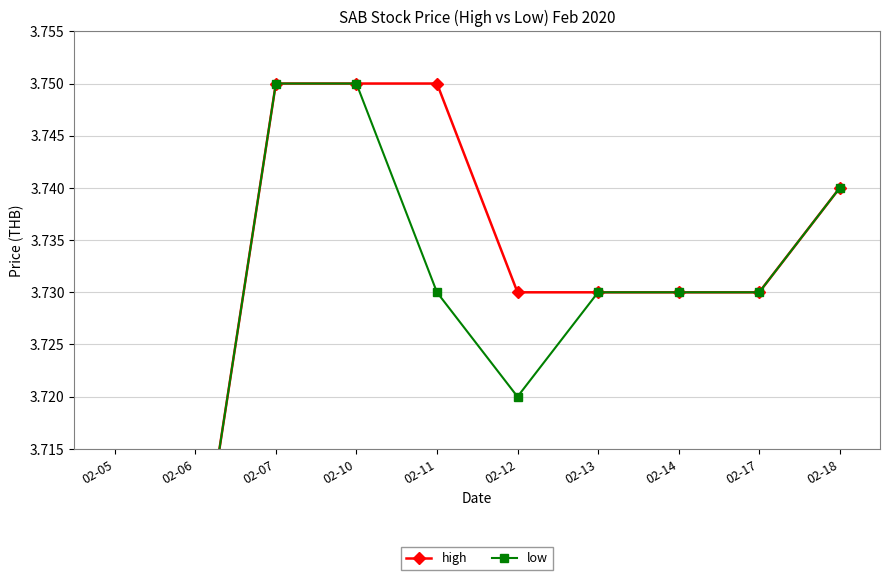

Reading left to right, extract all data points from this chart.

high: 3.7	3.7	3.8	3.8	3.8	3.7	3.7	3.7	3.7	3.7
low: 3.7	3.7	3.8	3.8	3.7	3.7	3.7	3.7	3.7	3.7